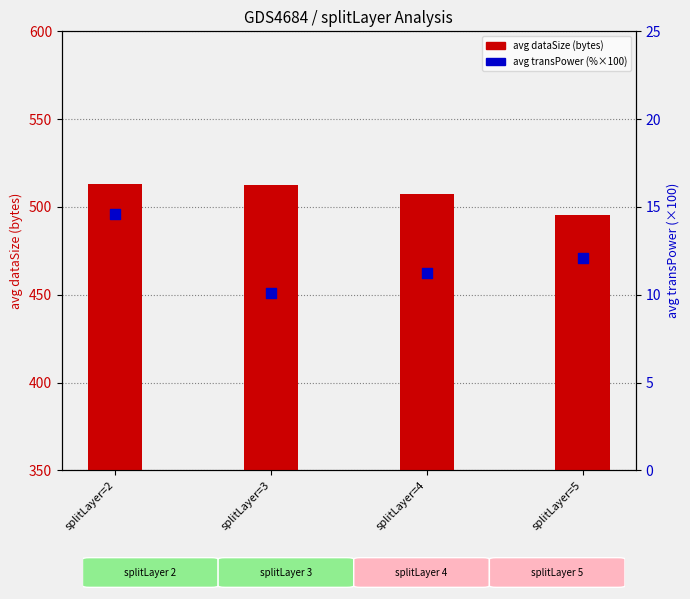

Which series has the largest total across all categories?

avg dataSize